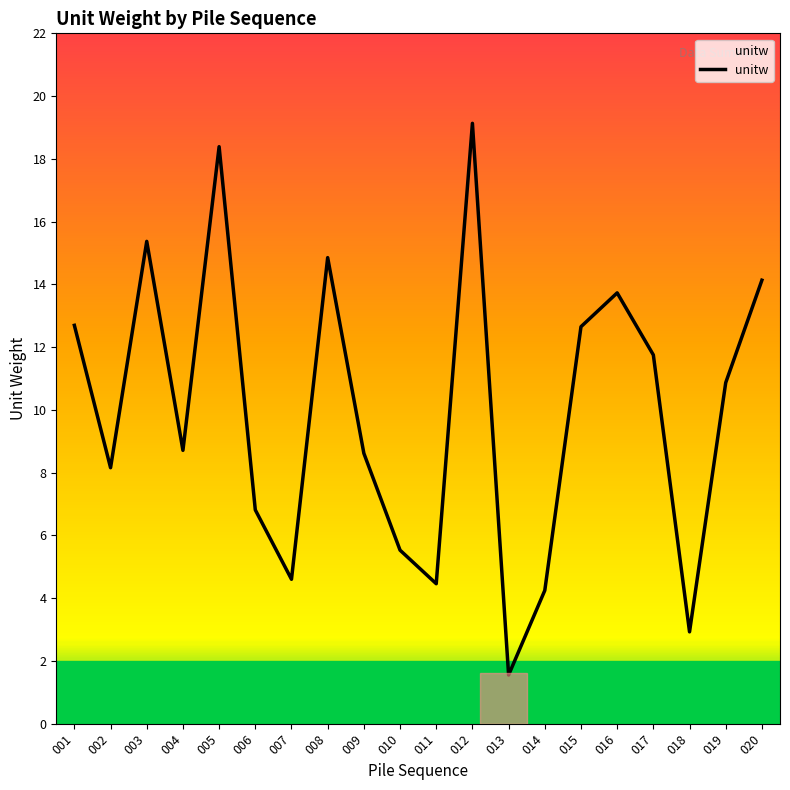

How many lines are shown in the chart?

1